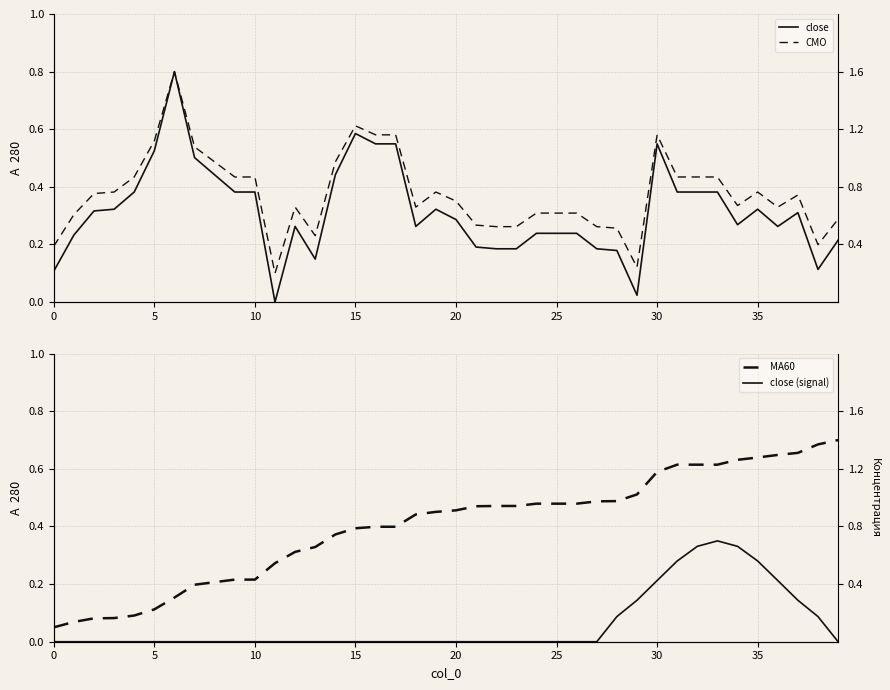

How many lines are shown in the chart?

4